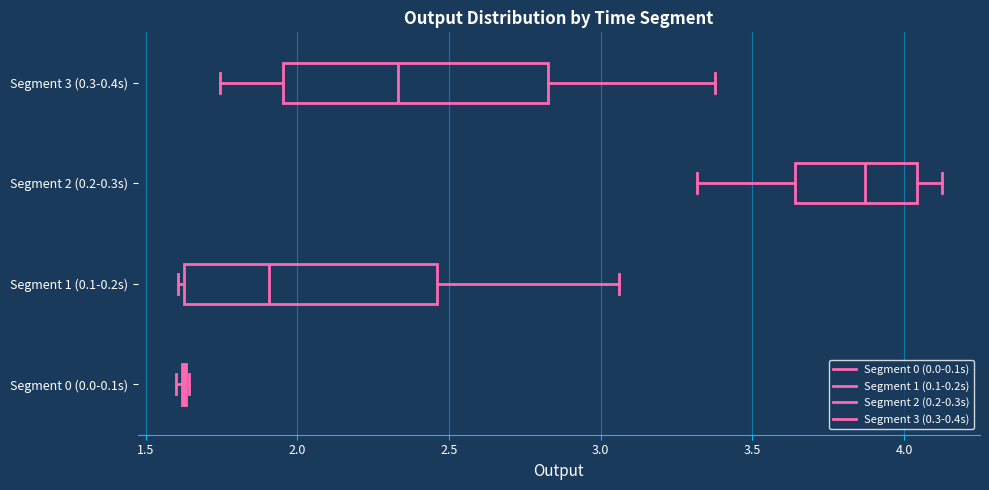

Reading bottom to top, transcribe this box plot: for each box, give where its median line is, the range the box spans, and where its two whiskers end, as read against the x-axis. The values are not printed on the chart, so give them approximately, as read against the axis.

Segment 0 (0.0-0.1s): box collapsed to a line at 1.65, whiskers 1.60 to 1.65
Segment 1 (0.1-0.2s): median 1.90, box 1.65 to 2.45, whiskers 1.60 to 3.05
Segment 2 (0.2-0.3s): median 3.85, box 3.65 to 4.05, whiskers 3.30 to 4.10
Segment 3 (0.3-0.4s): median 2.35, box 1.95 to 2.85, whiskers 1.75 to 3.40